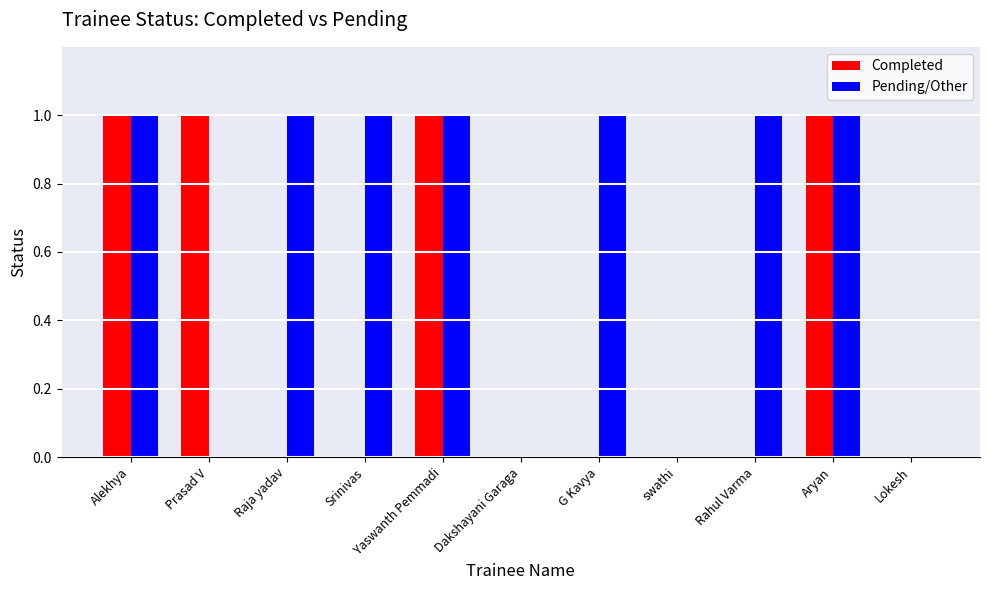

Count the number of data series in this chart.

2